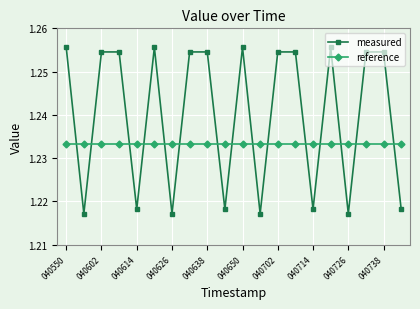

Count the measured values in the range 1 to 2.

20